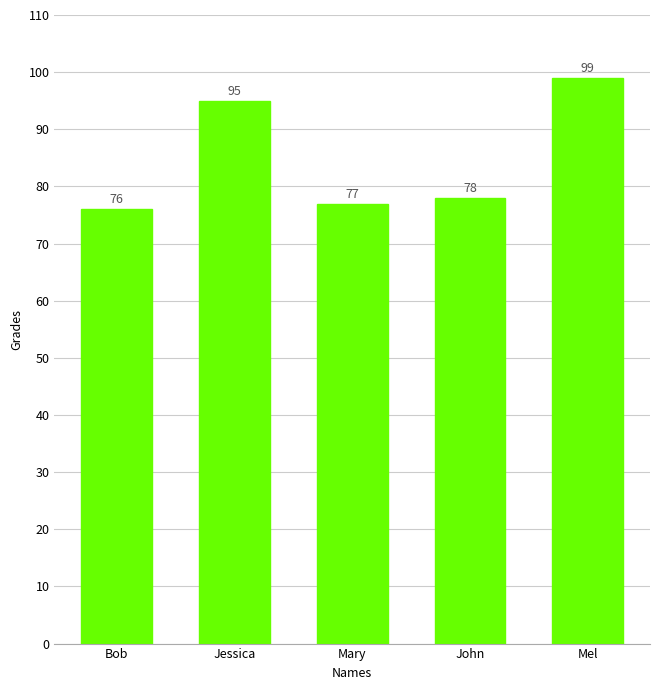

What is the greatest value displayed?

99